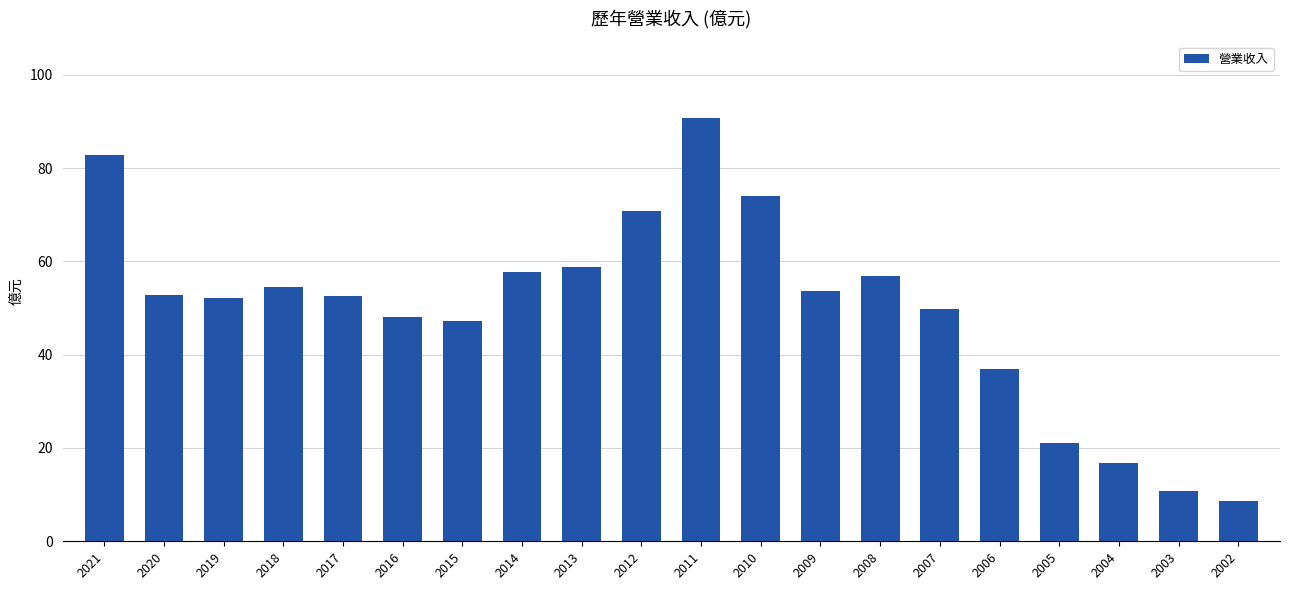

Is it true that the value at 2016 is 48.0?

True